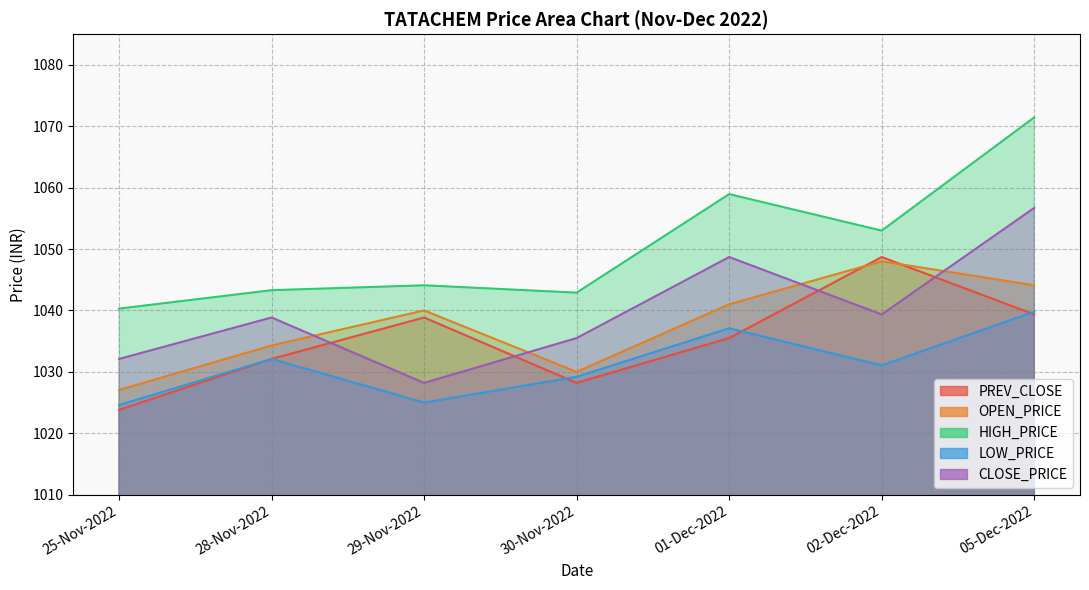

What is the sum of the LOW_PRICE values at 02-Dec-2022 and 01-Dec-2022?

2068.1